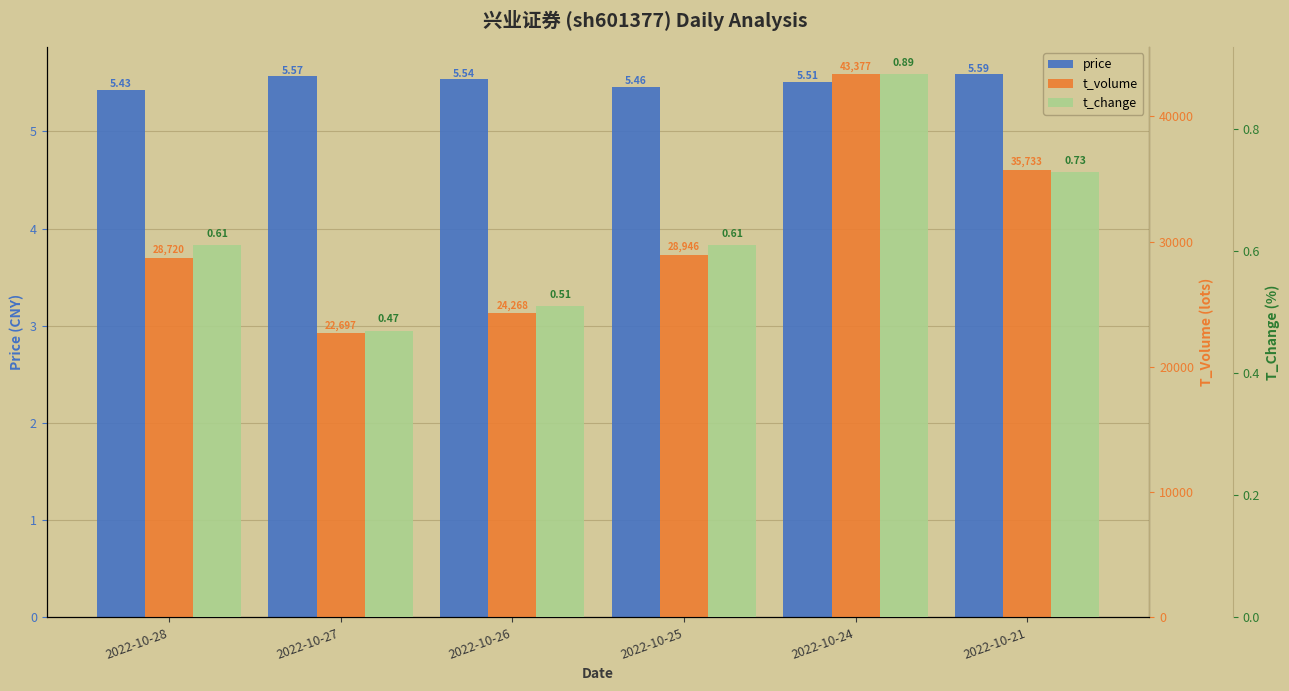

Rank the categories by t_change value from lowest to highest.

2022-10-27, 2022-10-26, 2022-10-28, 2022-10-25, 2022-10-21, 2022-10-24